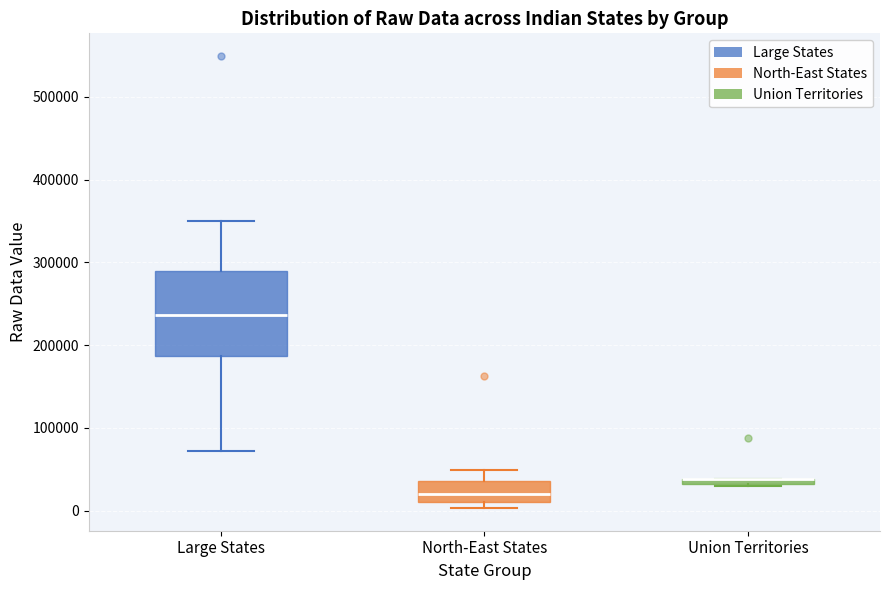

Where does the median line of the box for North-East States sit on the y-axis? The values are not printed on the chart, so give them approximately, as read against the axis.

20000